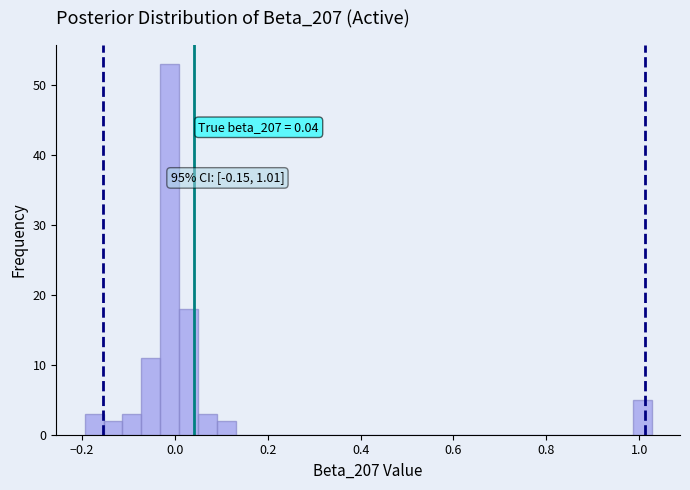

Around what value on the x-axis is the tallest bar? Give the approximate position of its centre, as read against the axis.

-0.02